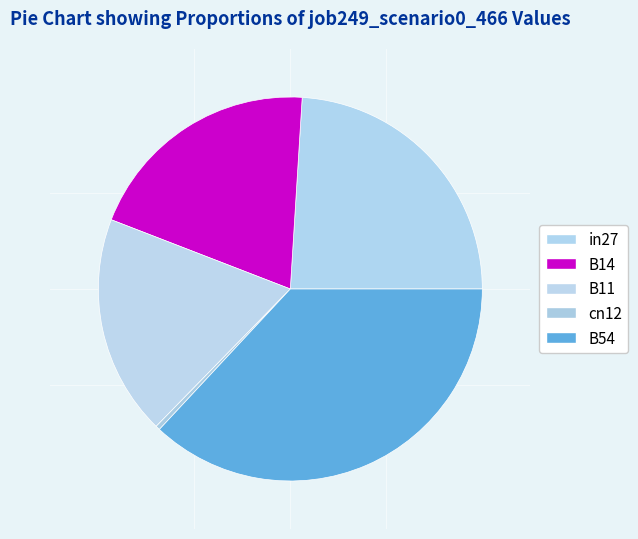

Rank the categories by value from lowest to highest.

cn12, B11, B14, in27, B54